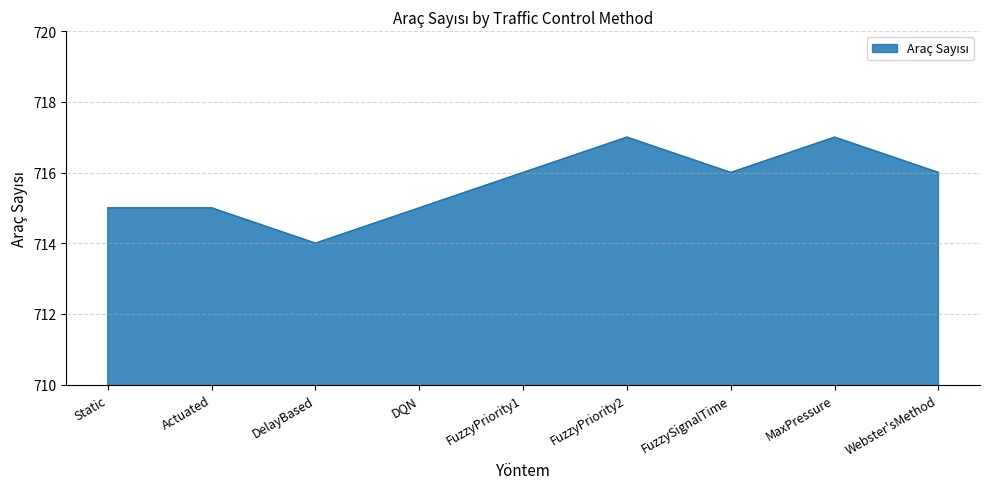

How many values are between 715 and 716?

6